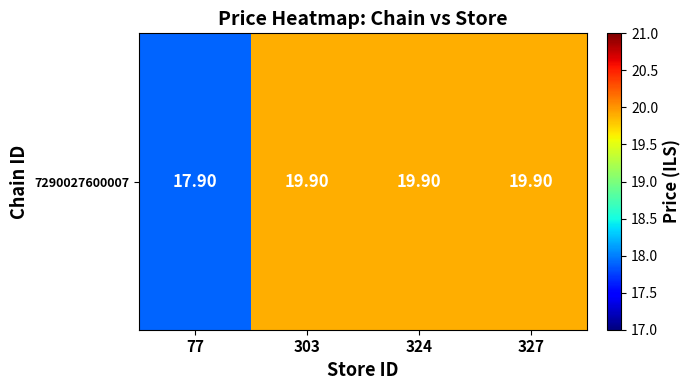

What is the minimum value shown in the chart?

17.9